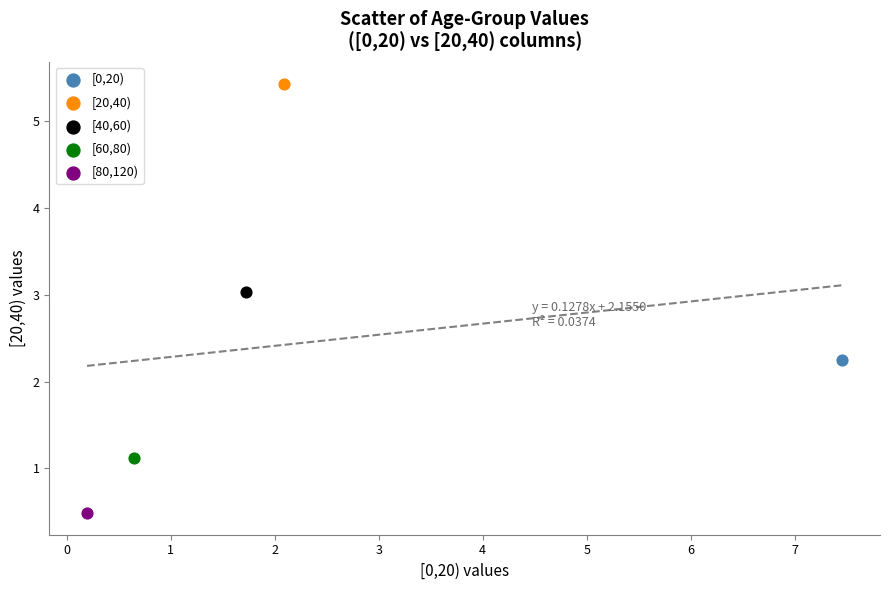

Which series reaches the maximum Y coordinate?

[20,40)